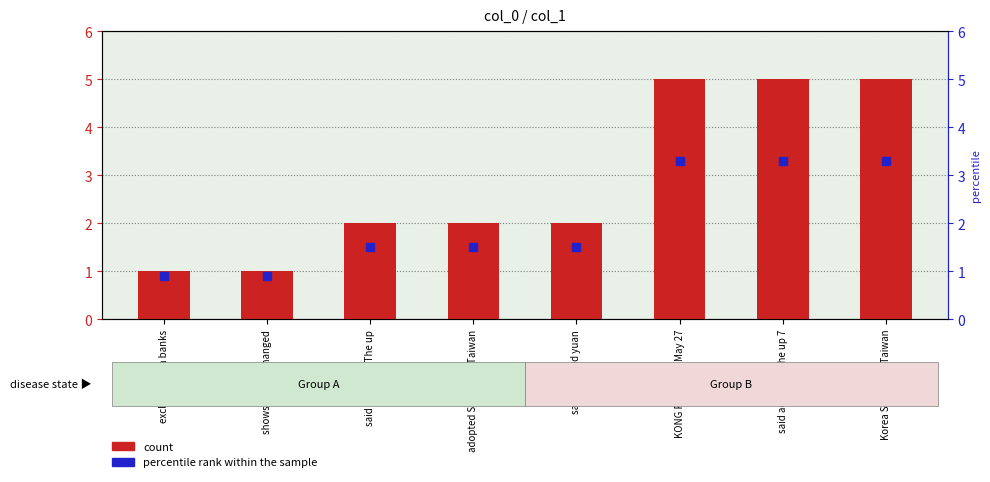

What are all the series names shown in the legend?

count, percentile rank within the sample